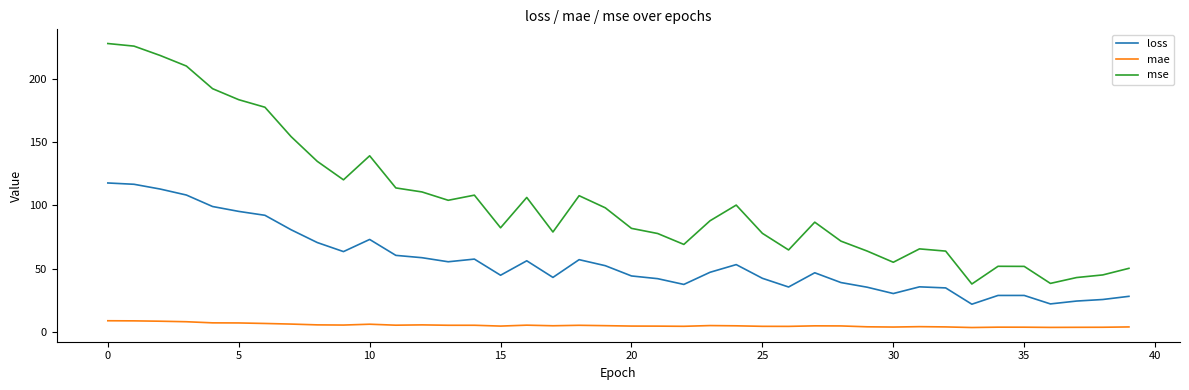

Which series has the widest spread of values?

mse